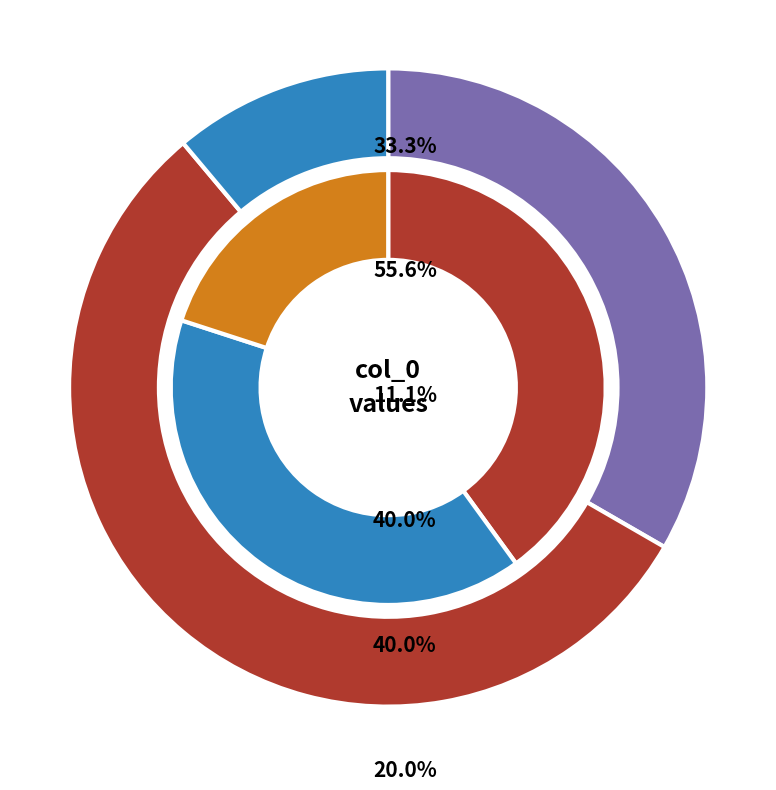

What percentage is NOT represented by 8?

92.9%